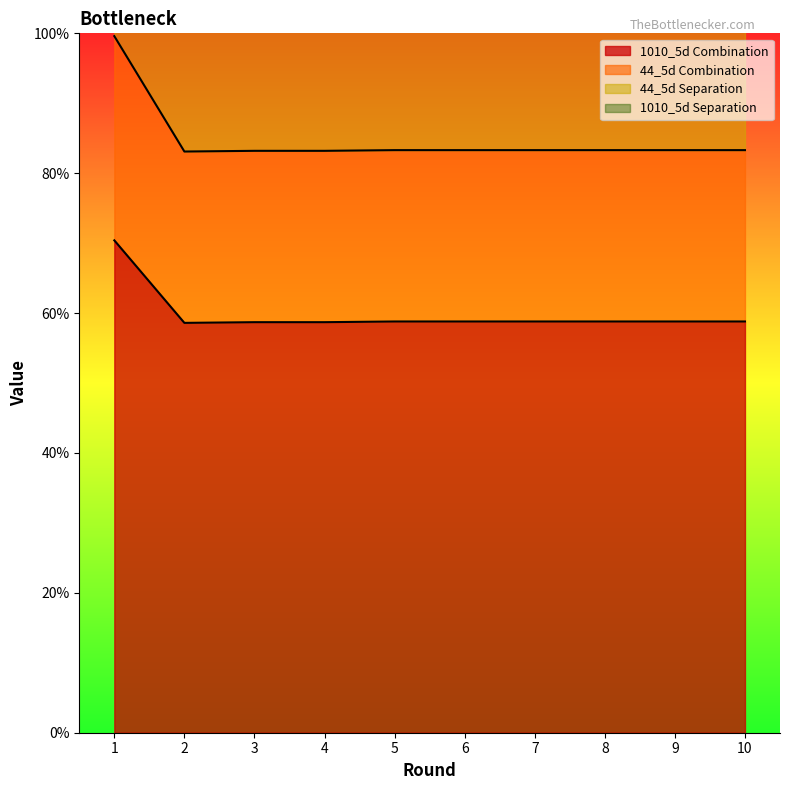

Reading right to left, transcribe all the data shown in this chart.

1010_5d Combination: 58.8	58.8	58.8	58.8	58.8	58.8	58.7	58.7	58.6	70.4
44_5d Combination: 167.8	167.8	167.8	167.8	167.8	167.8	167.7	167.7	167.6	194.9
44_5d Separation: 109.5	109.5	109.5	109.5	109.5	109.5	109.4	109.4	109.3	126.0
1010_5d Separation: 83.3	83.3	83.3	83.3	83.3	83.3	83.2	83.2	83.1	99.6